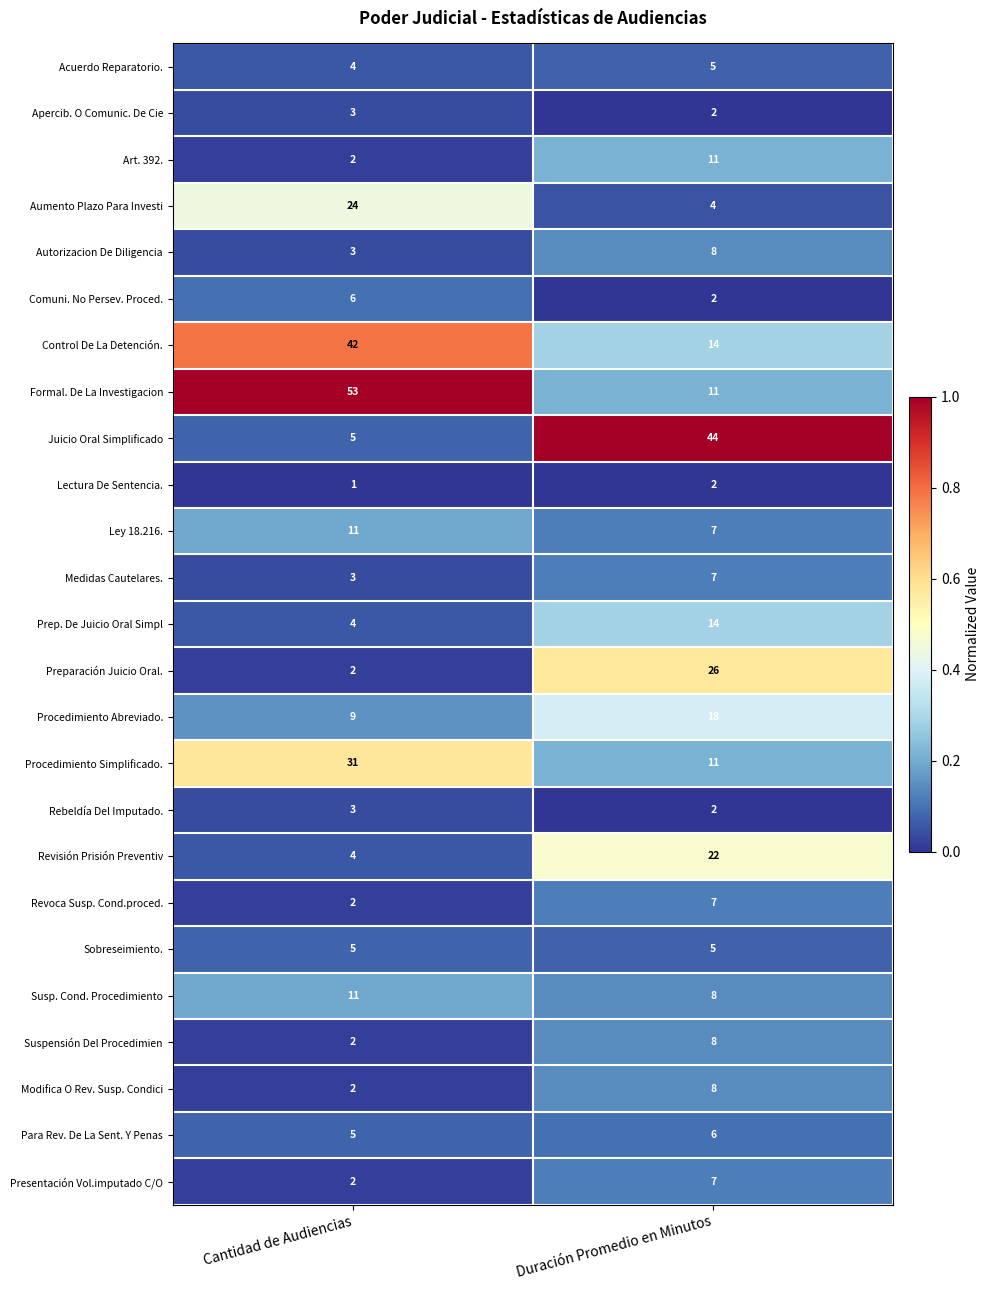

Rank the categories by Medidas Cautelares. value from highest to lowest.

Duración Promedio en Minutos, Cantidad de Audiencias